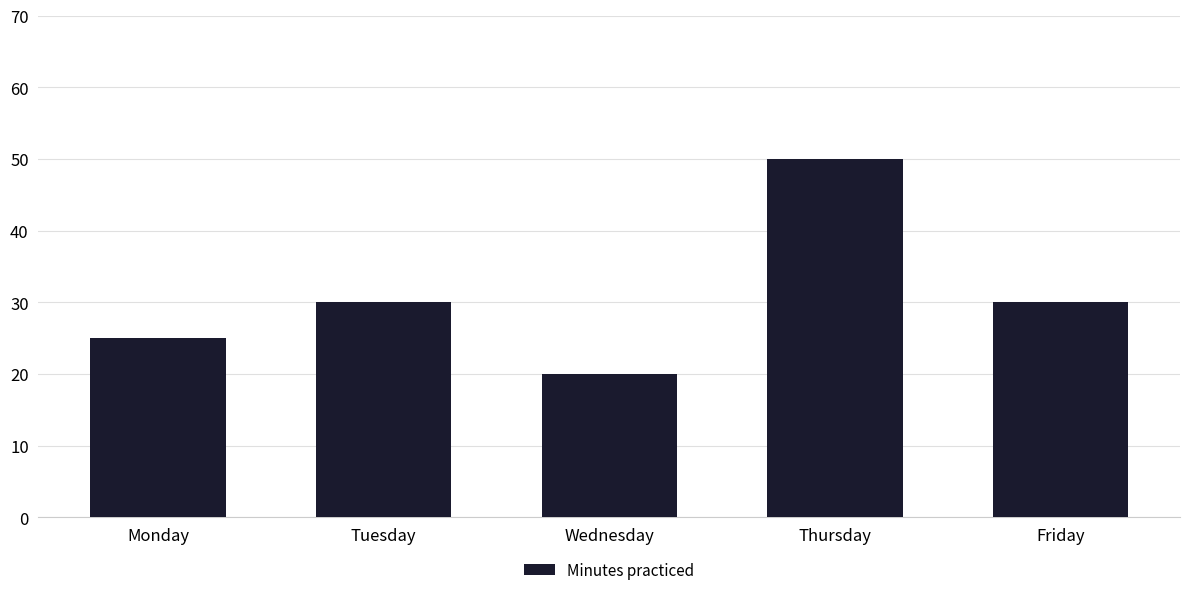

What value does the data have at Wednesday?

20